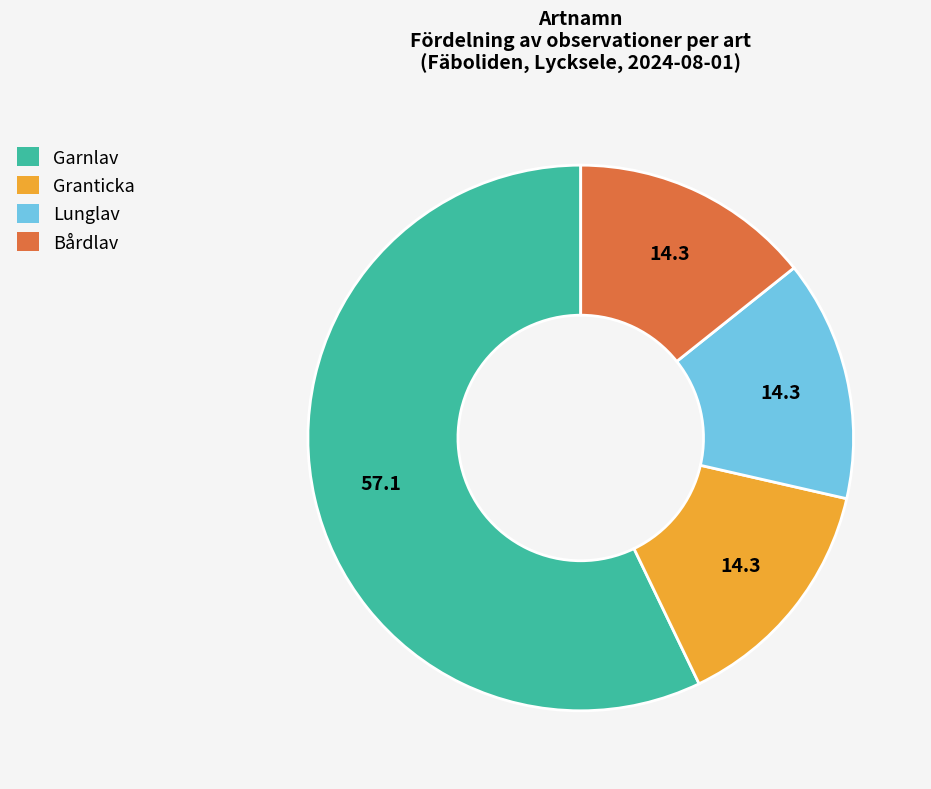

What is the largest slice in the pie chart?

Garnlav